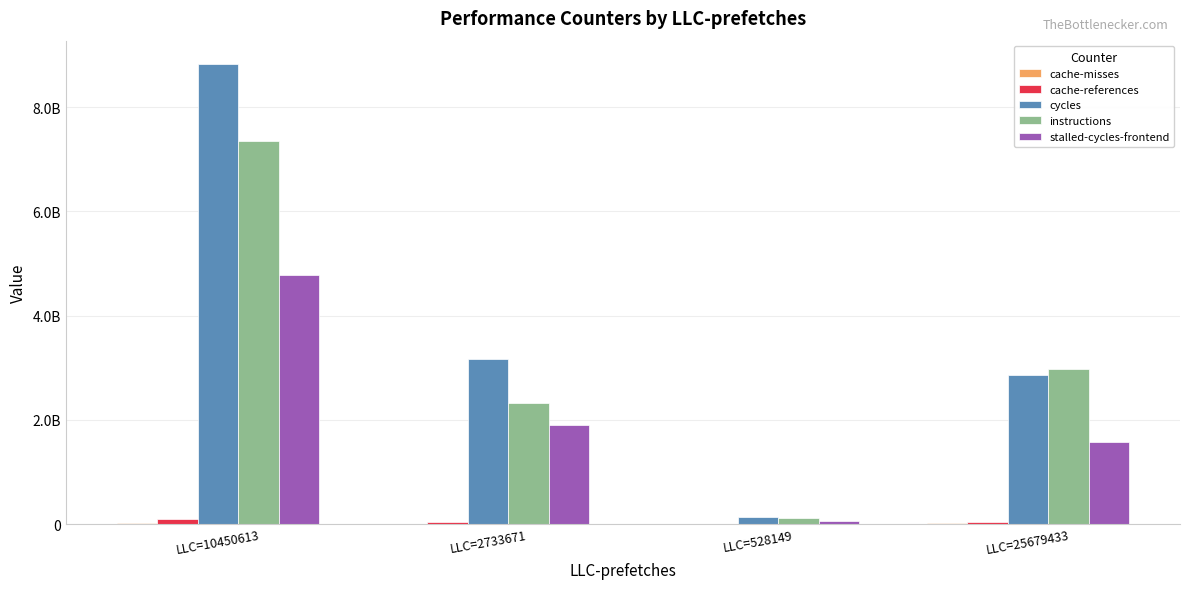

What position from the right is LLC=528149?

2